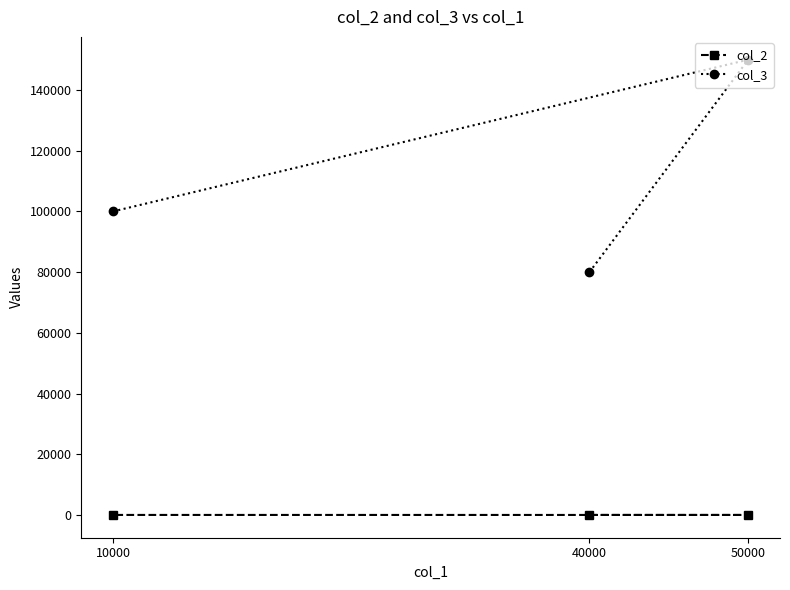

Count the col_2 values in the range 2 to 10.

3